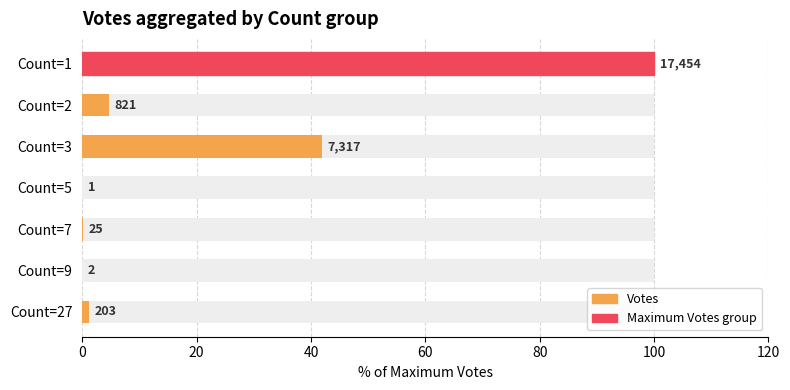

What is the difference between the maximum and minimum values?

100.0